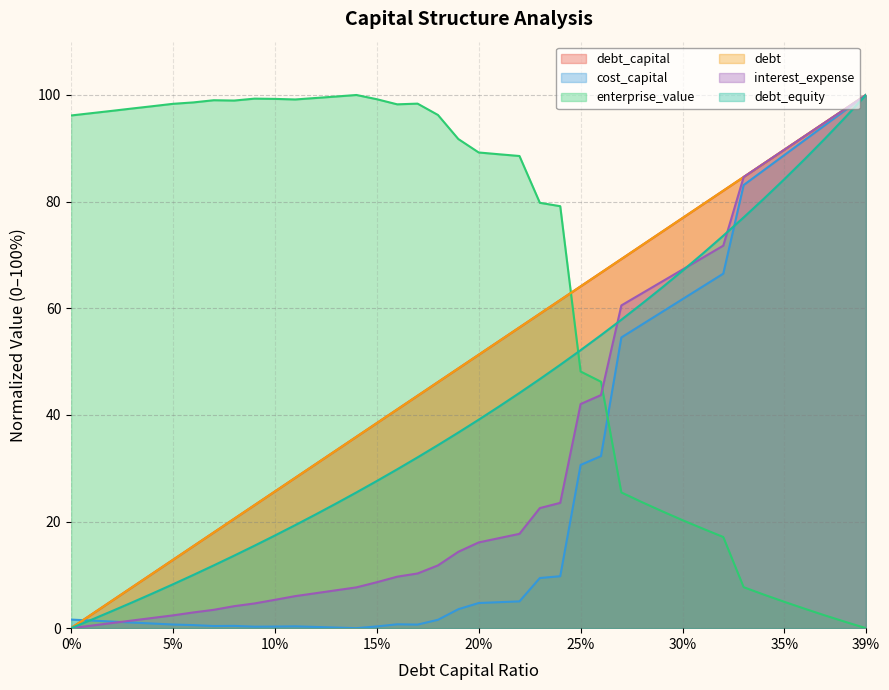

How many data points in cost_capital are less than 4?

20